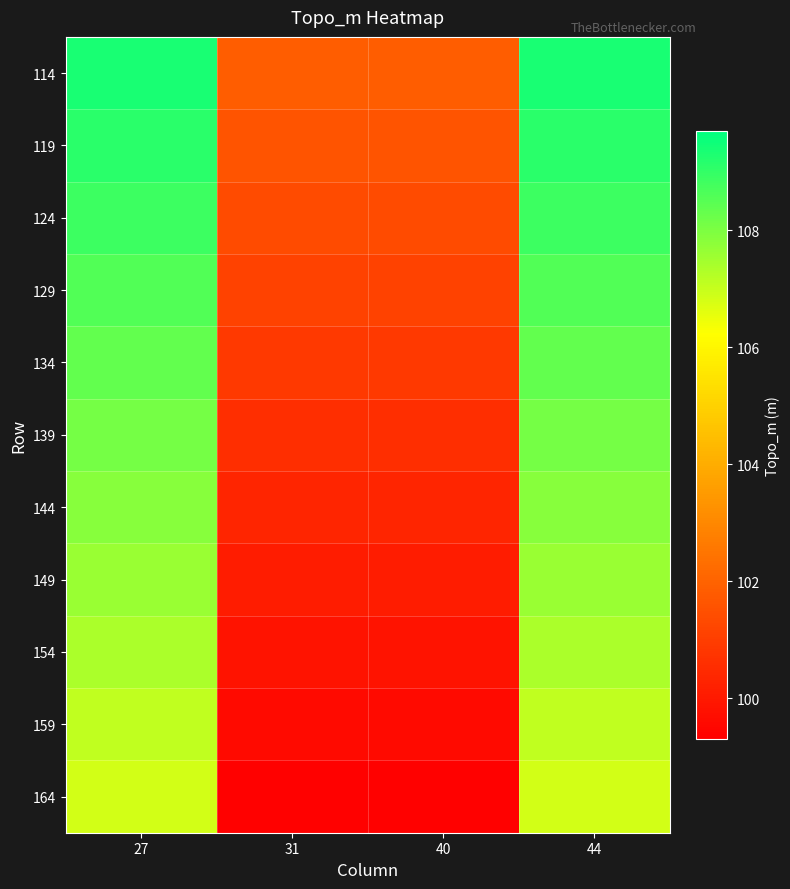

At which category does the chart reach its peak across all series?

27